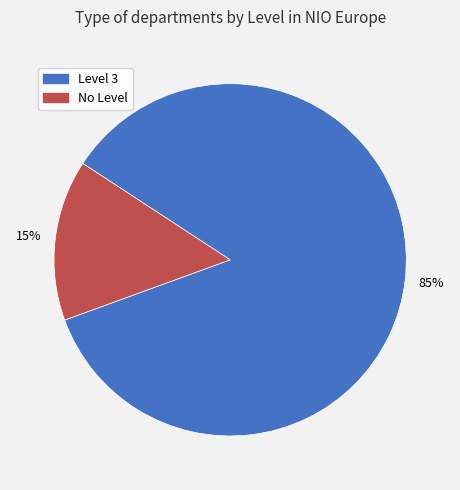

Is the sum of Level 3 and No Level greater than half?

Yes